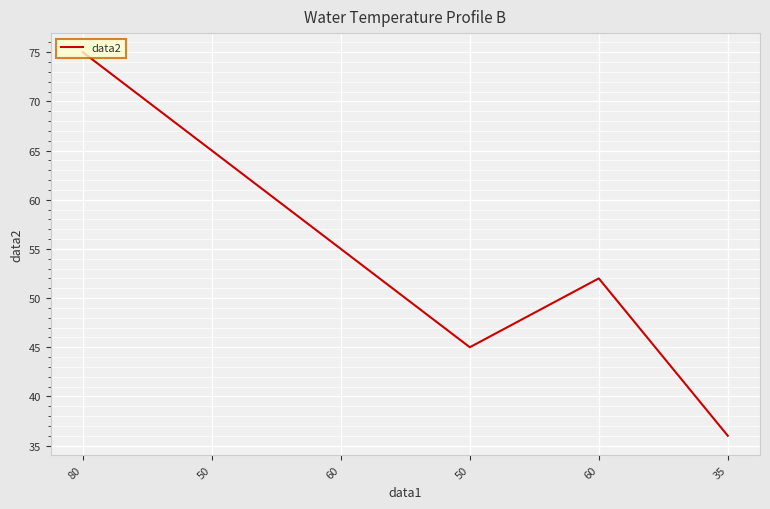

Is it true that the value at 60 is 55?

True